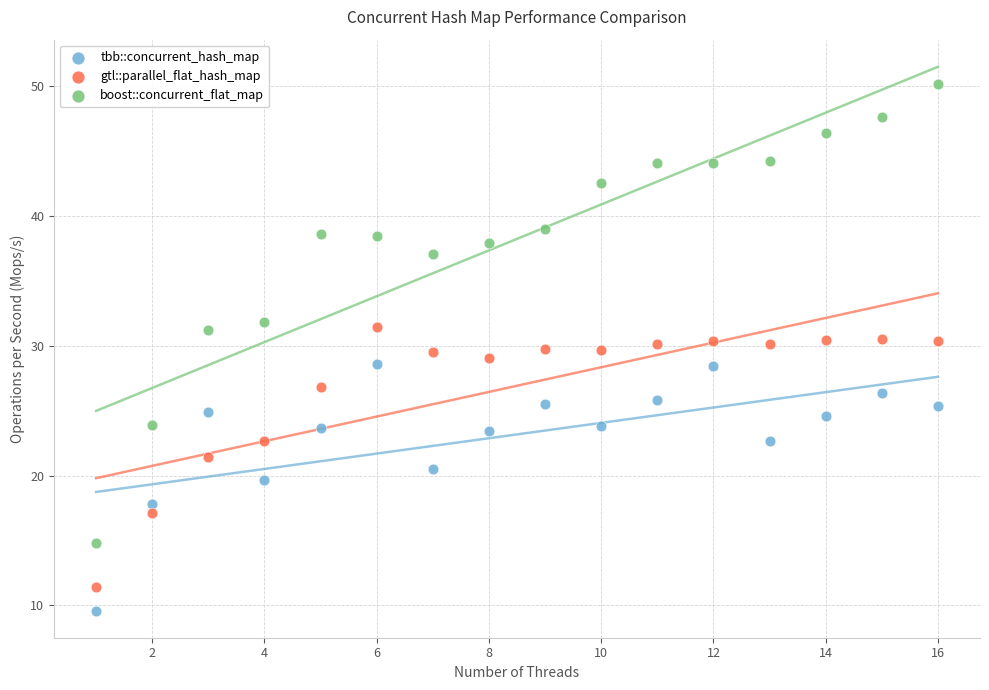

Across all data points, what is the range of Y values (max minus min)?

40.5